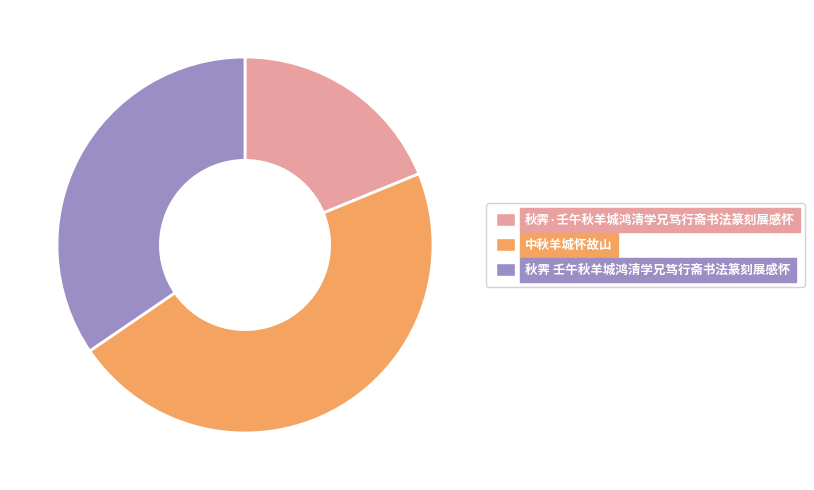

Which slice is the smallest?

秋霁·壬午秋羊城鸿清学兄笃行斋书法篆刻展感怀